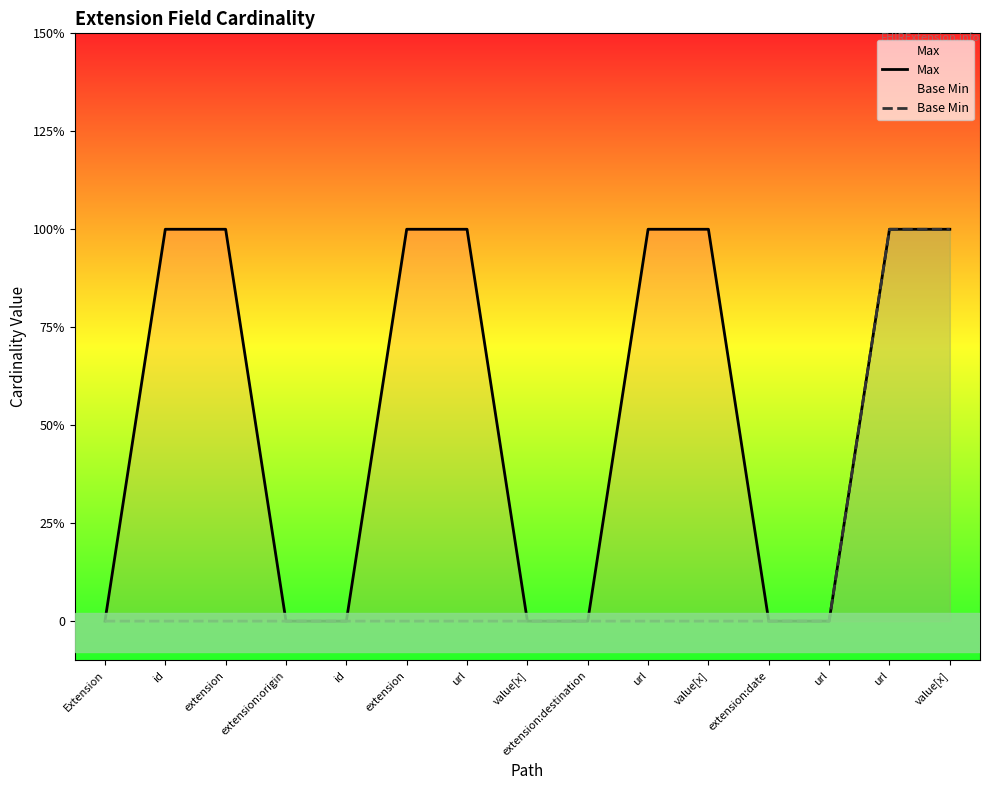

The value of Max at url is 1. True or false?

True